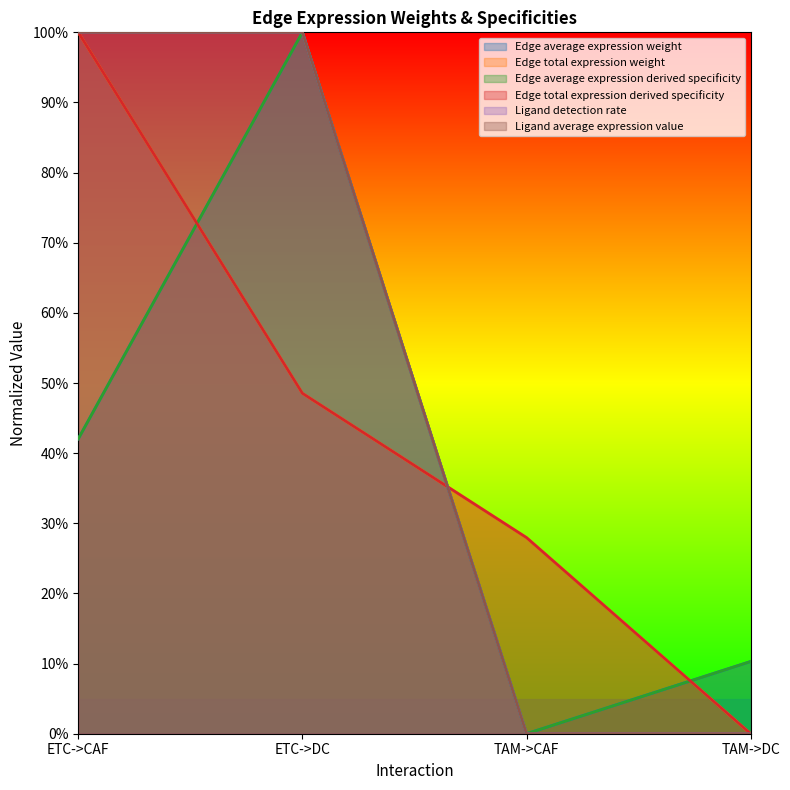

What is the difference between the second highest and minimum values in the Ligand detection rate series?

1.0